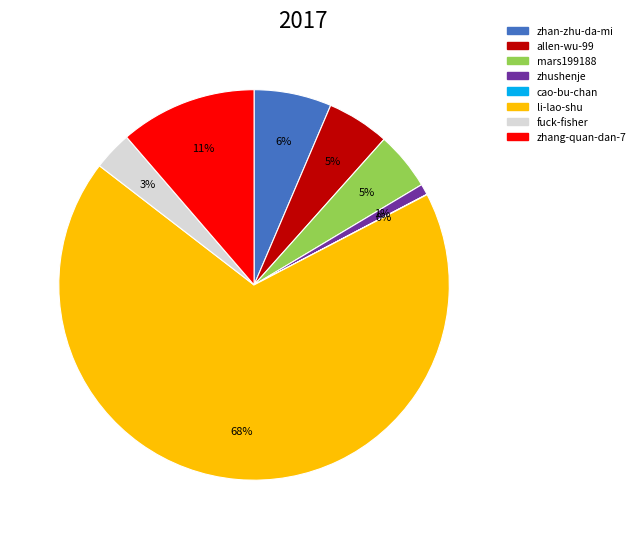

What is the largest slice in the pie chart?

li-lao-shu